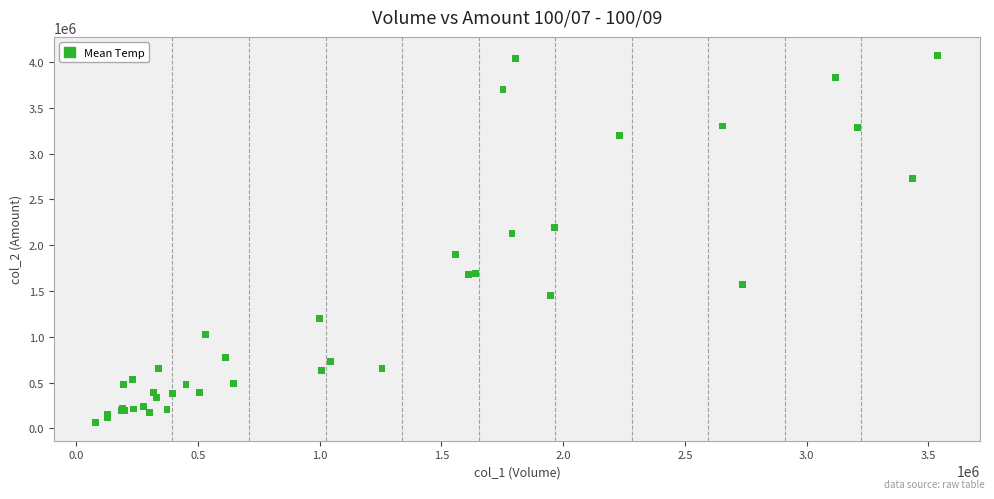

What Y value in the scatter plot is closest to 2070300?

2129050